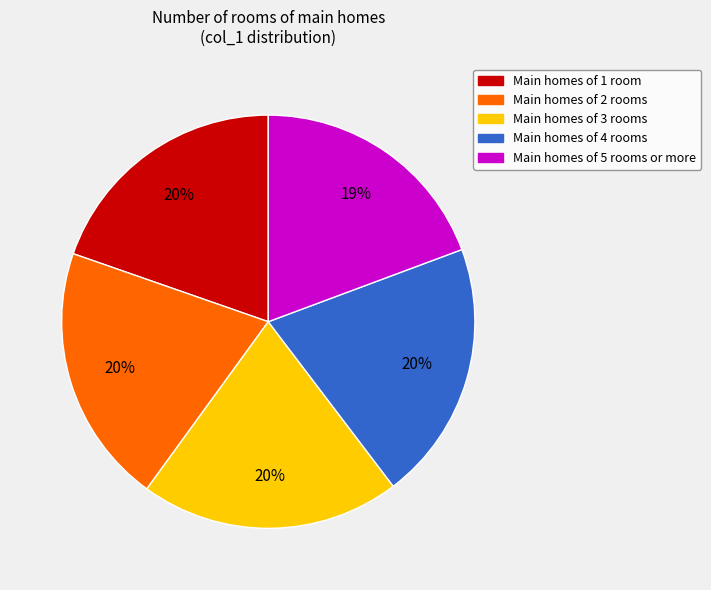

Count the number of slices in the pie.

5